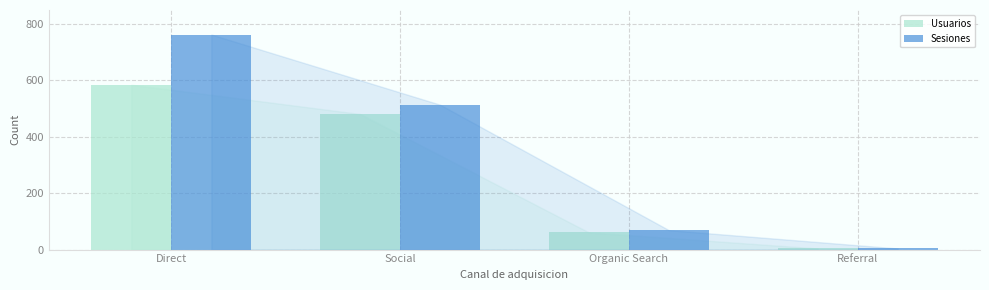

Rank the series by their average value, from highest to lowest.

Sesiones, Usuarios